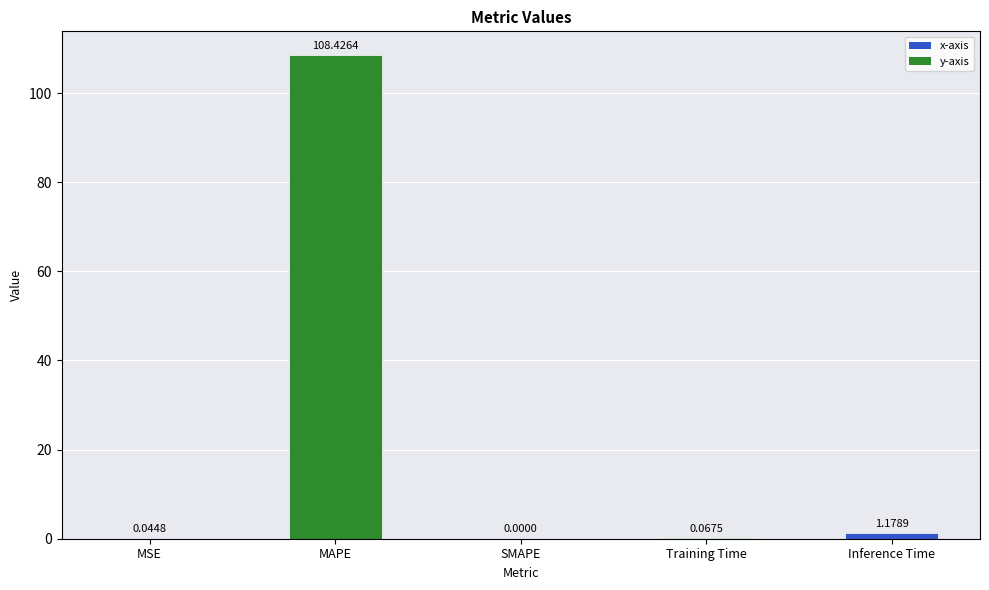

What is the sum of all values?

109.7